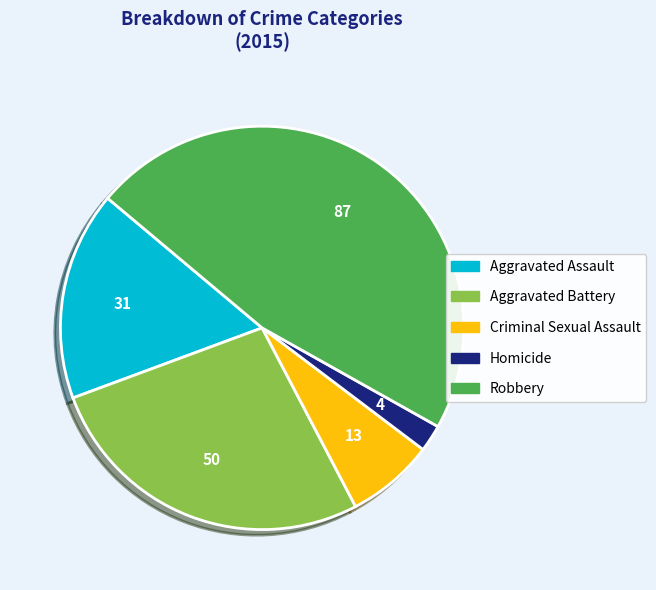

Rank the categories by value from highest to lowest.

Robbery, Aggravated Battery, Aggravated Assault, Criminal Sexual Assault, Homicide